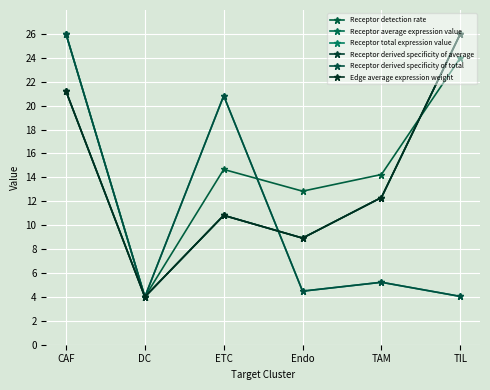

Where do Receptor average expression value and Receptor total expression value first cross each other?

ETC and Endo